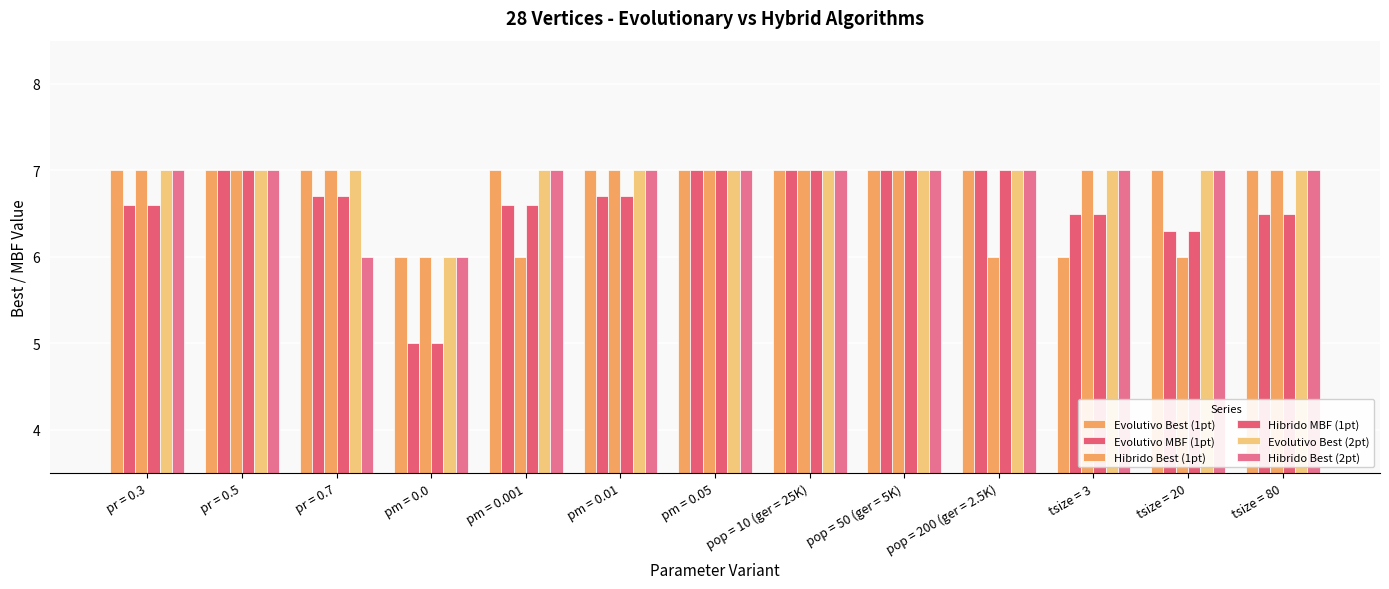

How many groups of bars are there?

13